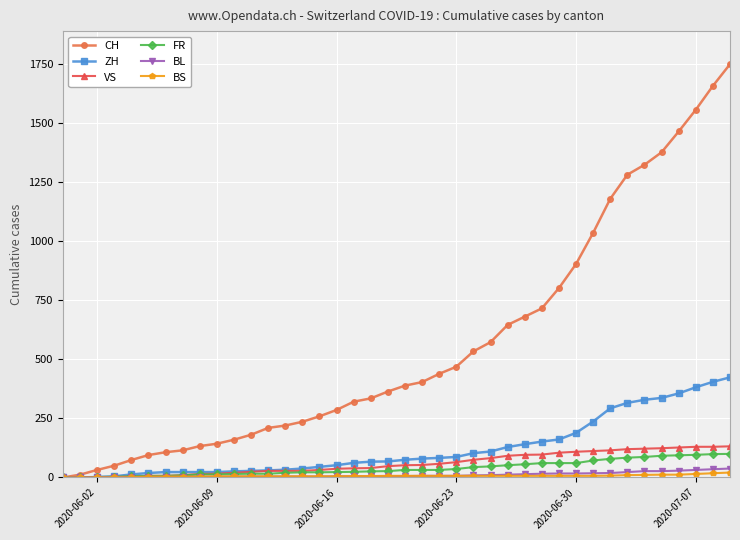

Which series has the widest spread of values?

CH